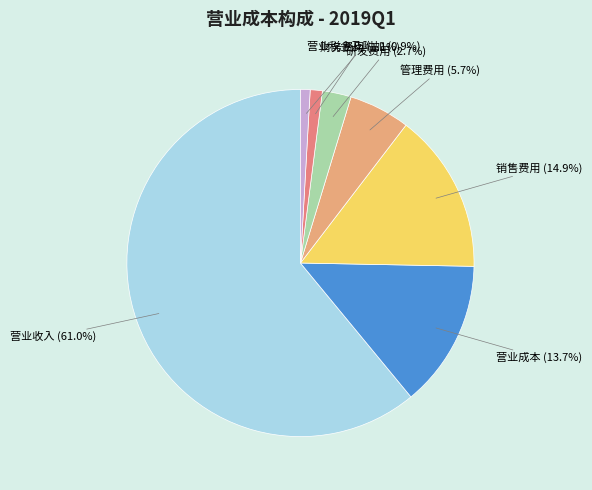

Is the sum of 研发费用 and 管理费用 greater than half?

No